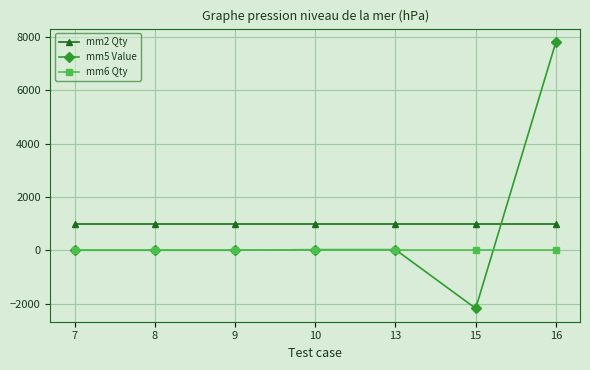

What is the difference between the highest and lowest values at 8?

1000.0